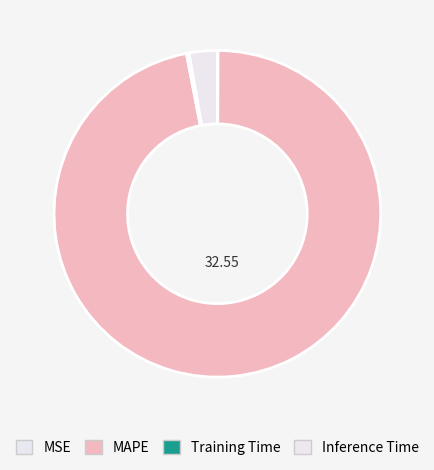

What is the change in value from MAPE to Inference Time?

-31.6